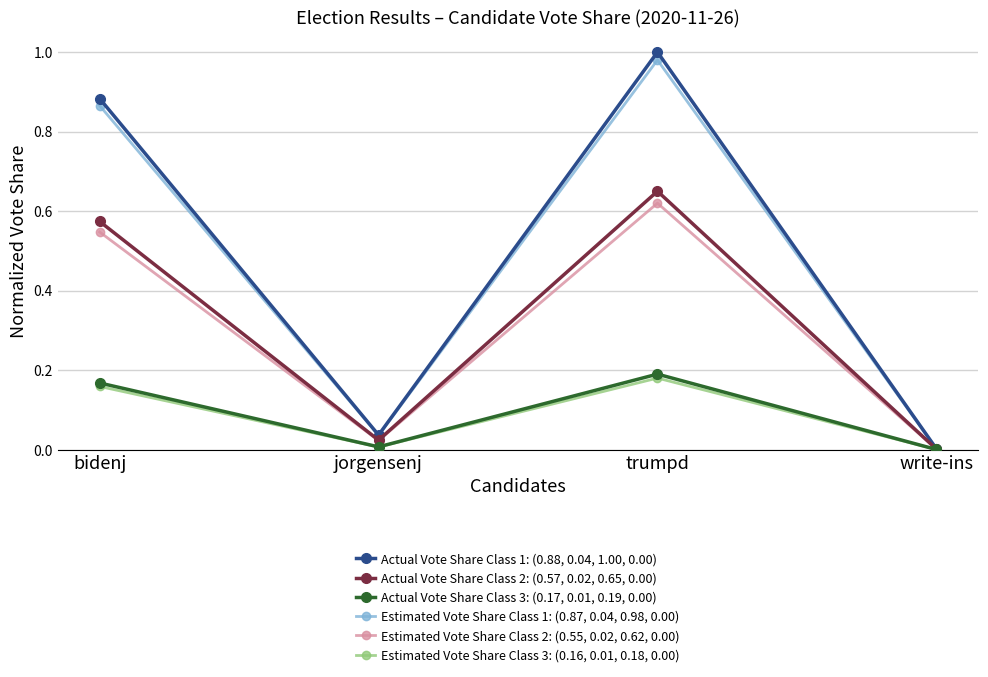

True or false: Estimated Vote Share Class 1: (0.87, 0.04, 0.98, 0.00) has a value of 1.6 at trumpd.

False